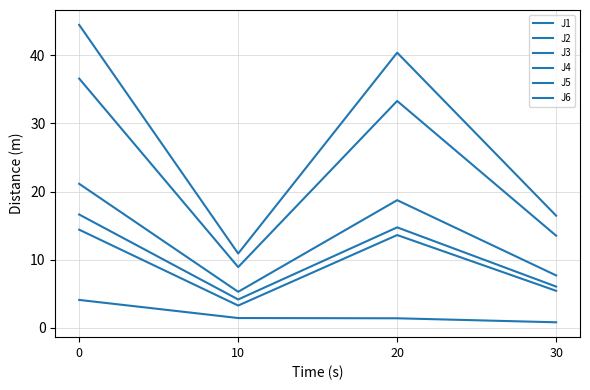

How many interior local peaks does the J1 series have?

1